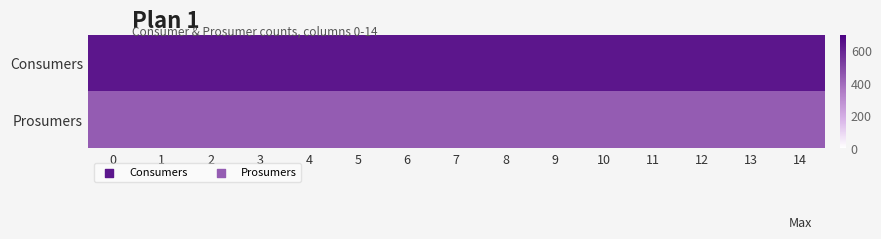

Which series has the largest range (max minus min)?

row_0